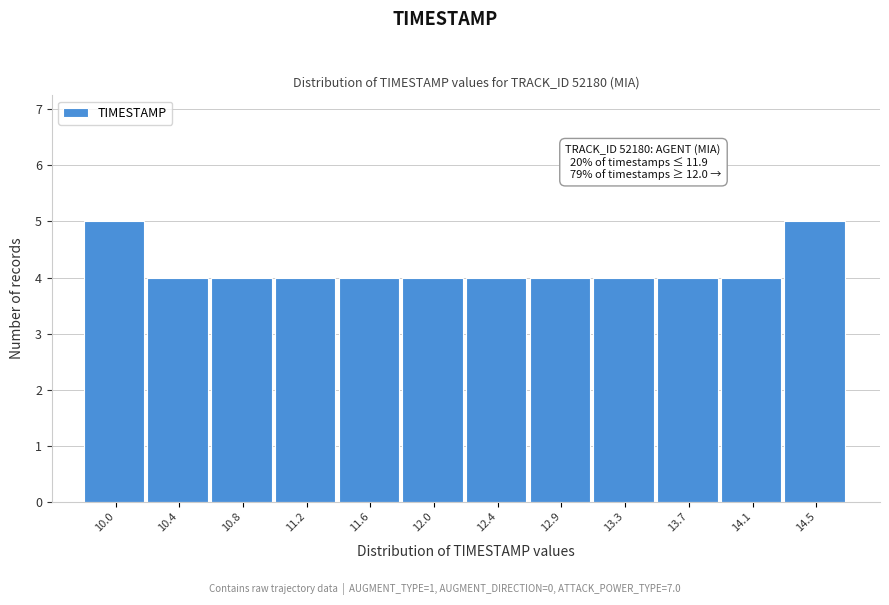

Reading left to right, what are all the values shown in this chart?

10.0=5	10.4=4	10.8=4	11.2=4	11.6=4	12.0=4	12.4=4	12.9=4	13.3=4	13.7=4	14.1=4	14.5=5